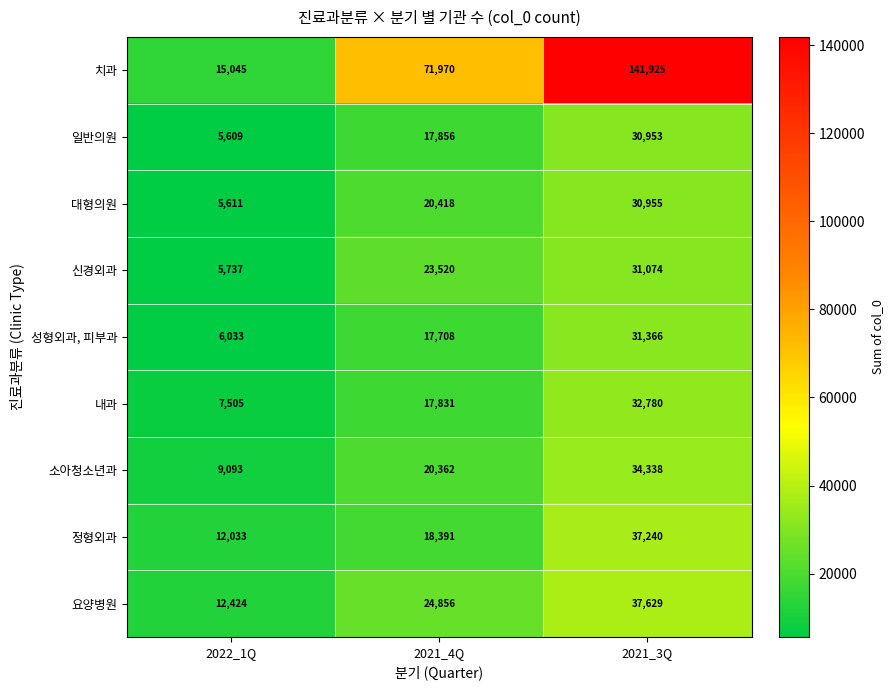

Is it true that 성형외과, 피부과 equals 6033 at 2022_1Q?

True